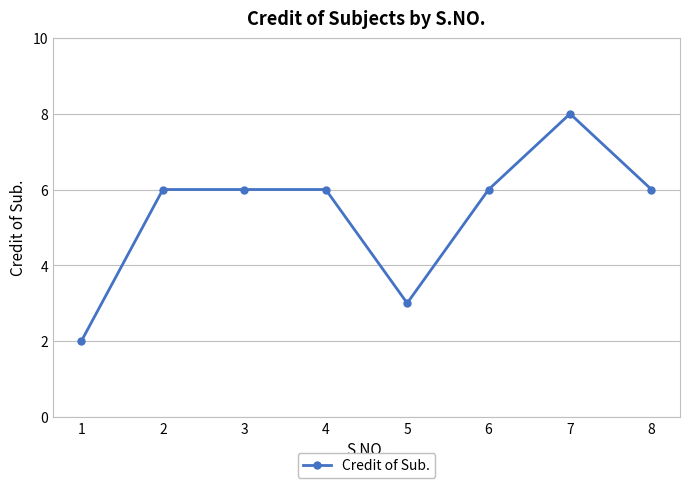

Read the value at 7.

8